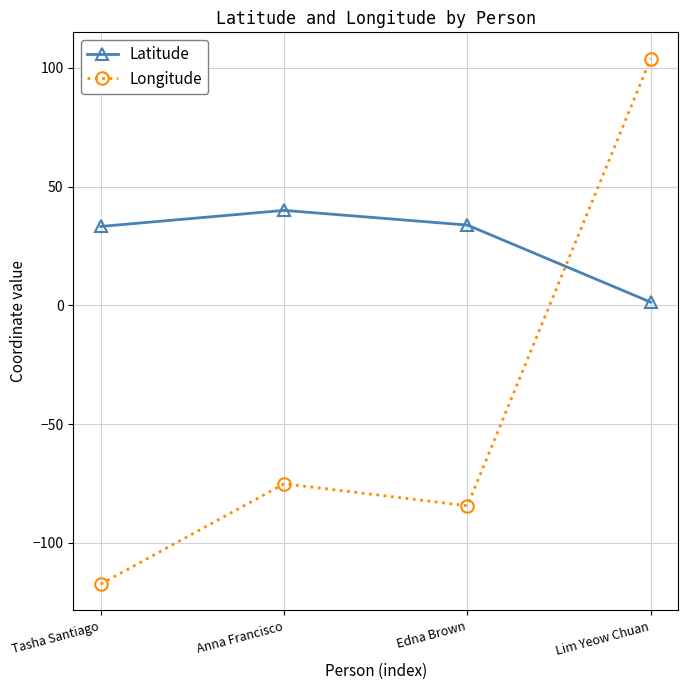

How many interior local peaks does the Longitude series have?

1